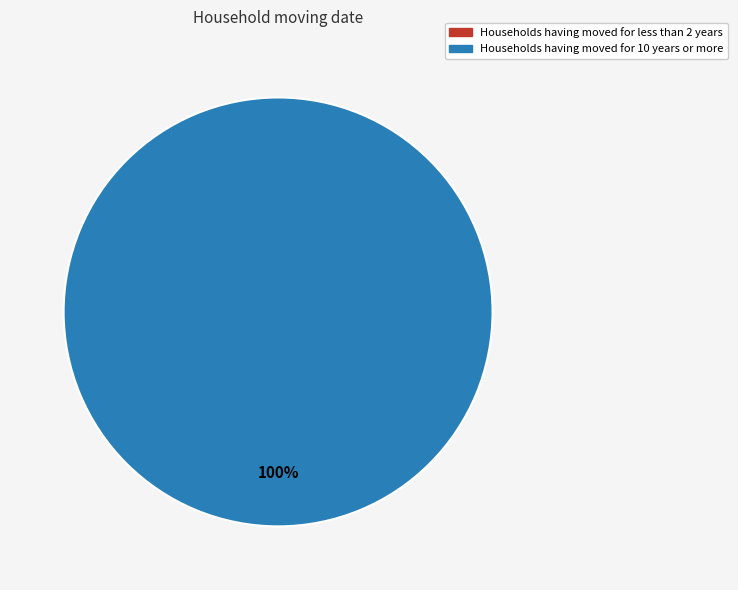

Is there a majority slice in this chart?

Yes